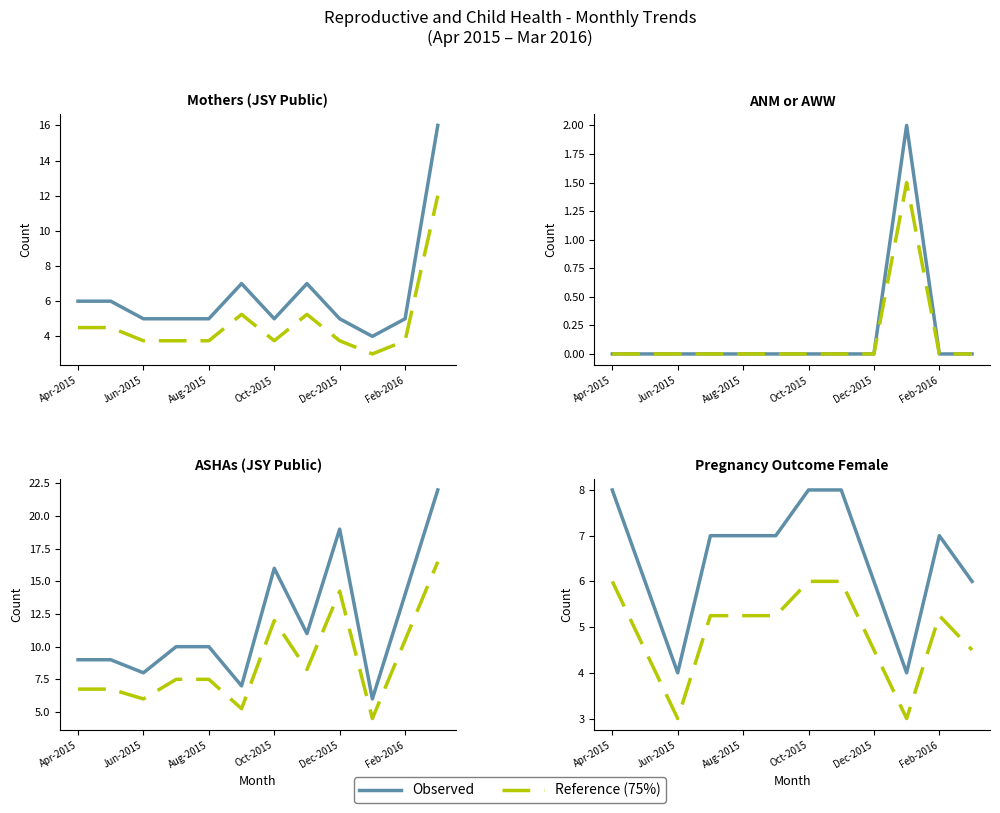

True or false: Observed has a value of 12.6 at Oct-2015.

False